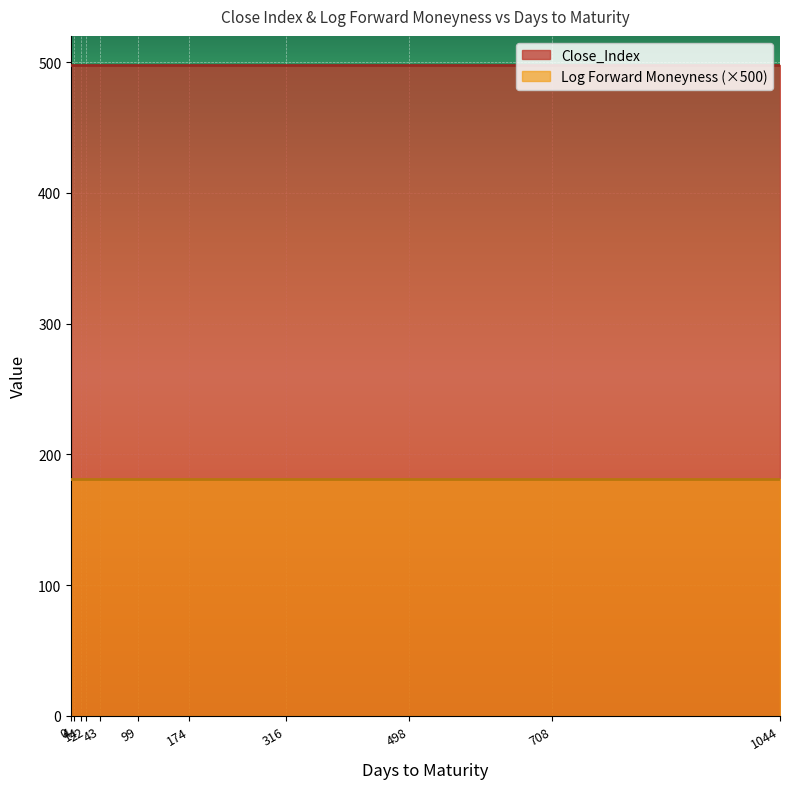

At how many categories does at least one series exceed 322?

36